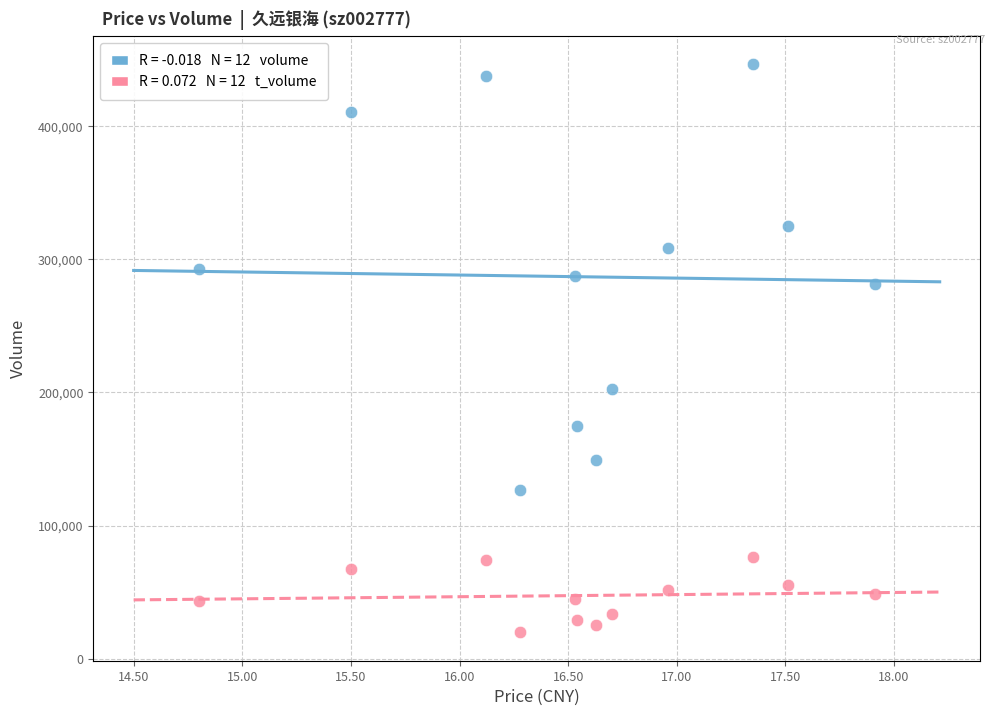

Across all series, what Y value is closest to 233090?

202755